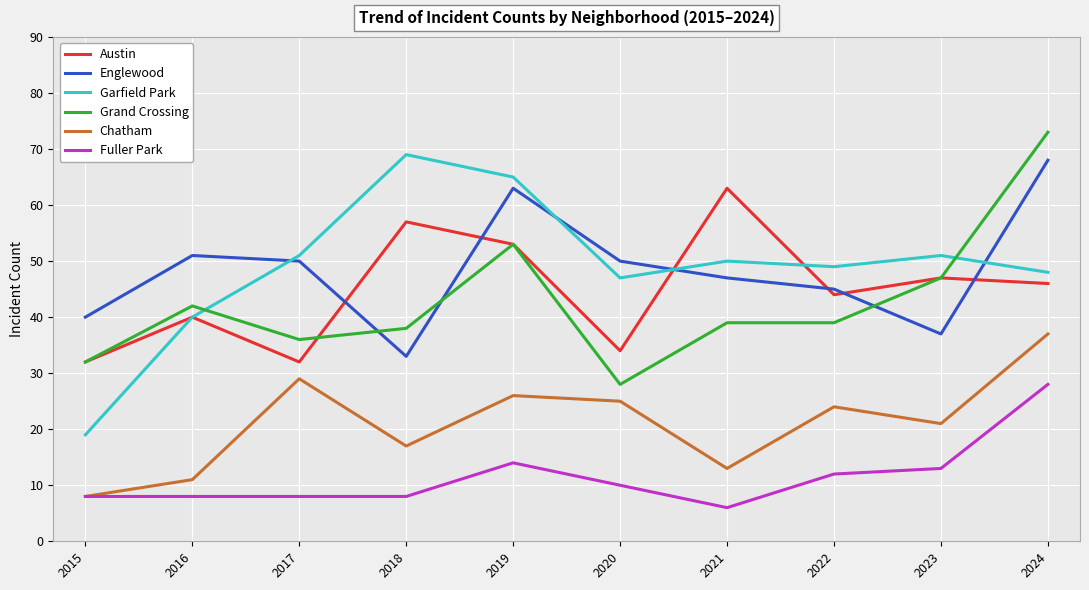

Is the value of Garfield Park at 2020 greater than the value of Fuller Park at 2016?

Yes